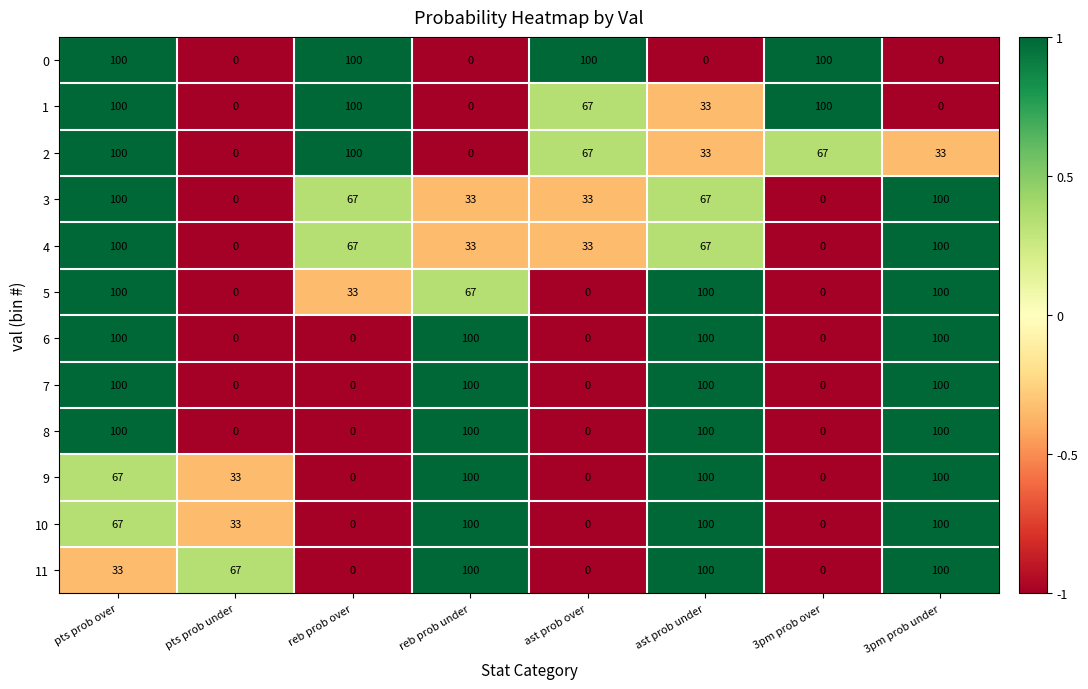

How many distinct data groups are displayed?

12